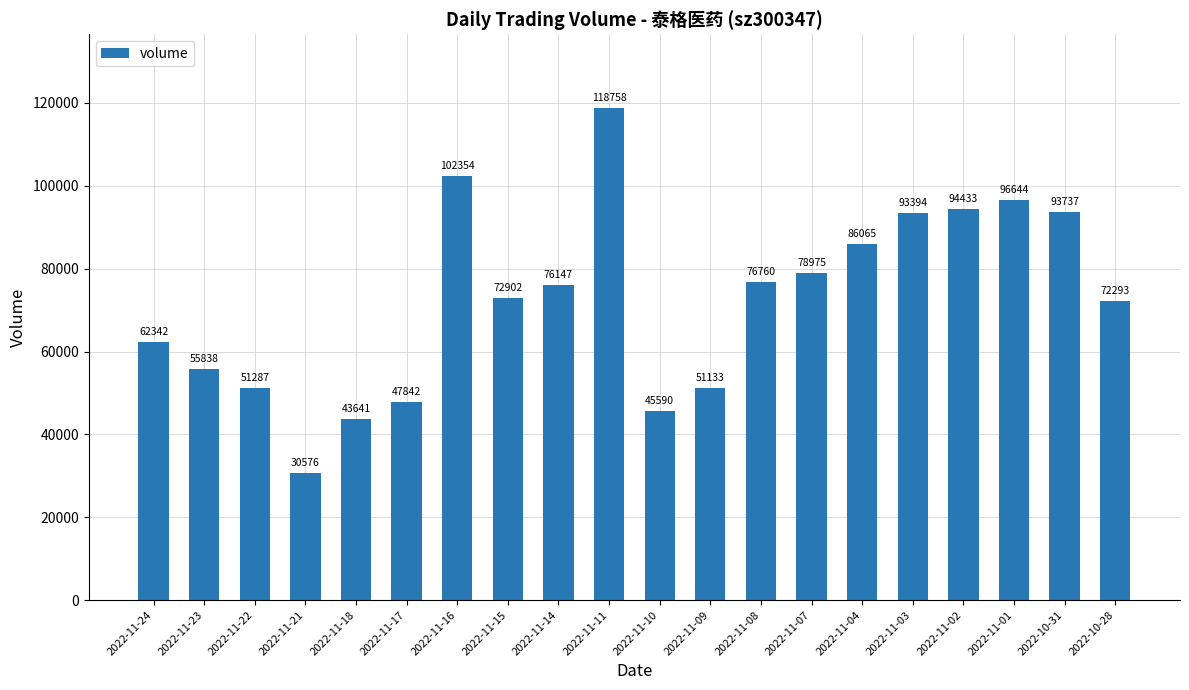

What position from the right is 2022-11-18?

16